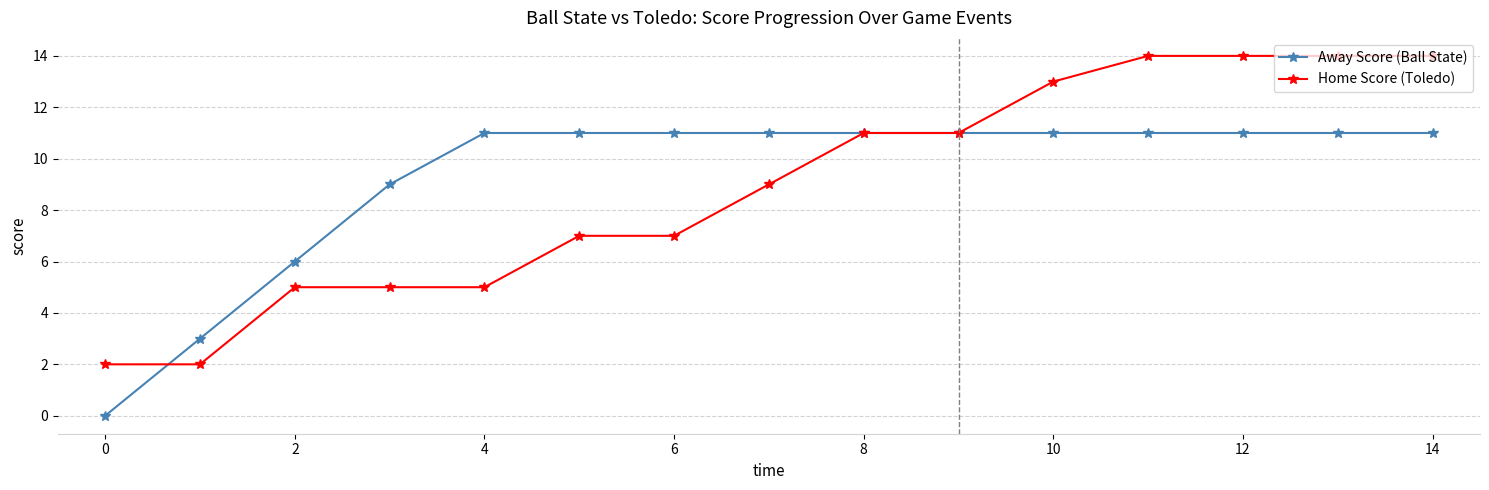

What is the maximum value for Home Score (Toledo)?

14